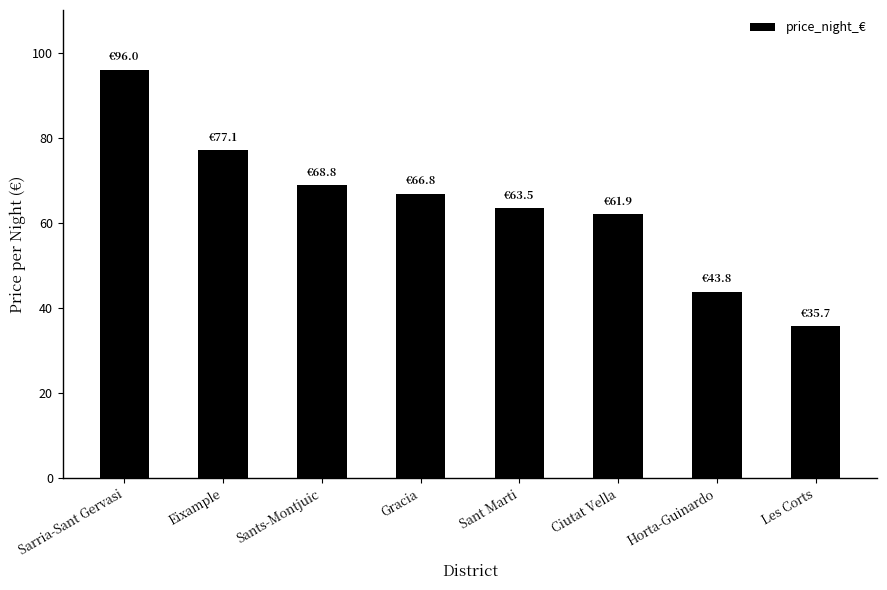

At which label does the data first exceed 66?

Sarria-Sant Gervasi